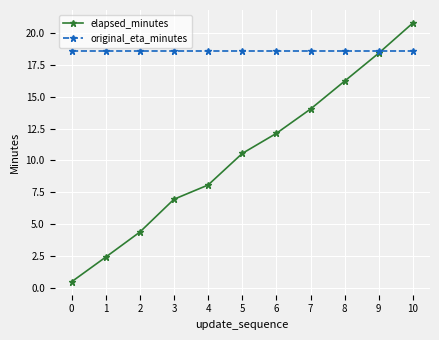

Which series has the largest total across all categories?

original_eta_minutes